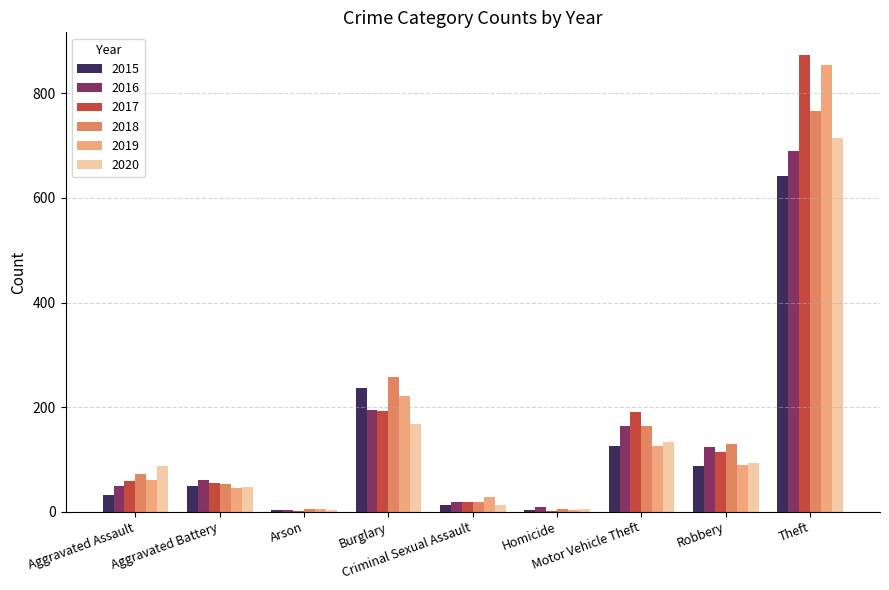

What is the maximum value shown in the chart?

873